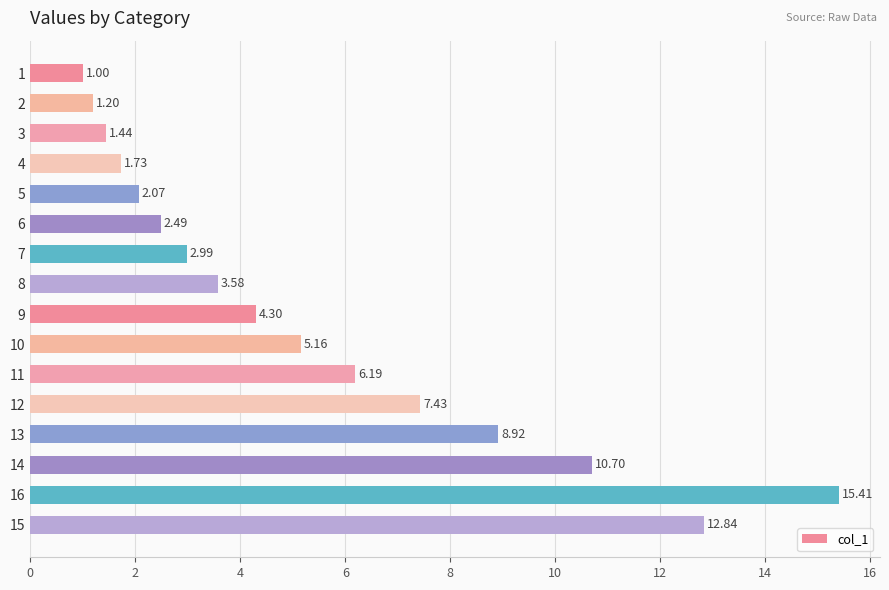

What is the difference between the maximum and minimum values?

14.4